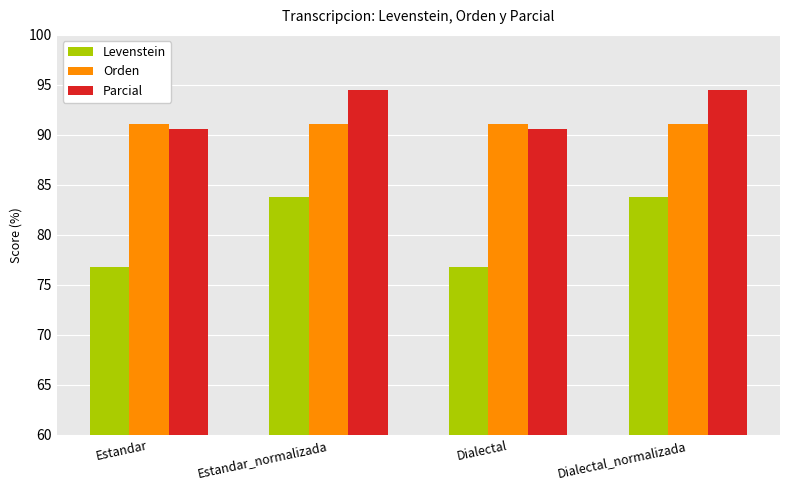

The value of Parcial at Estandar is 90.5. True or false?

True